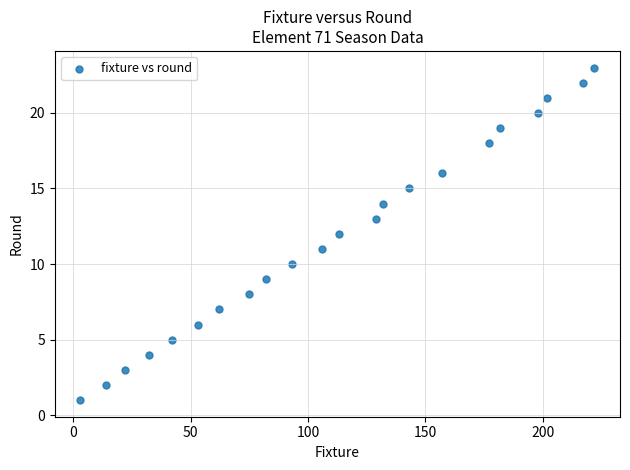

What is the range of X values (max minus min)?

219